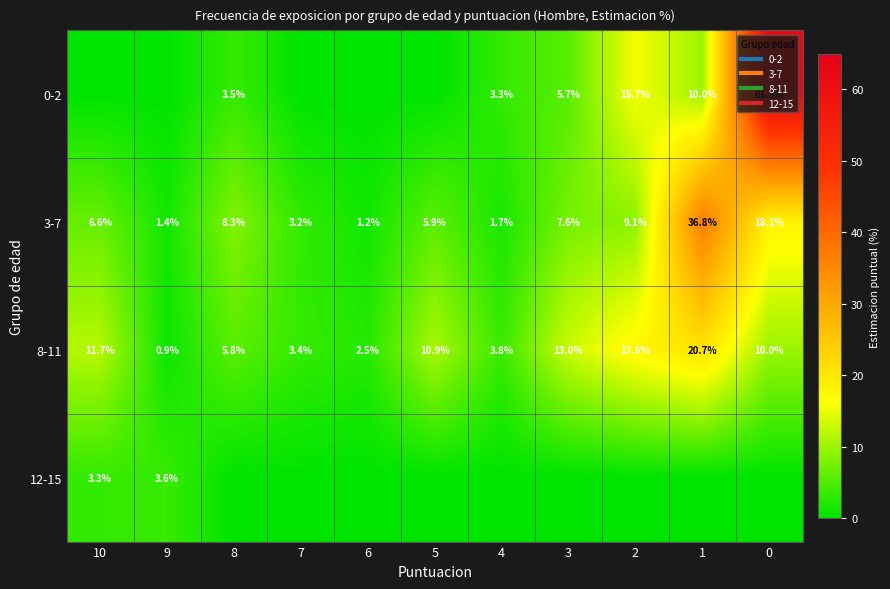

What is the total value across all series at 2?

42.3